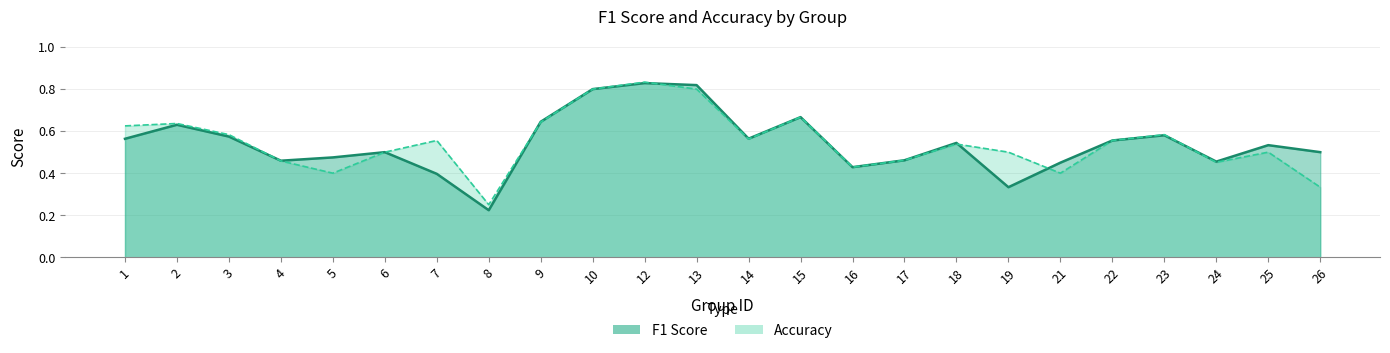

Is the value of f1 at 26 greater than the value of accuracy at 15?

No